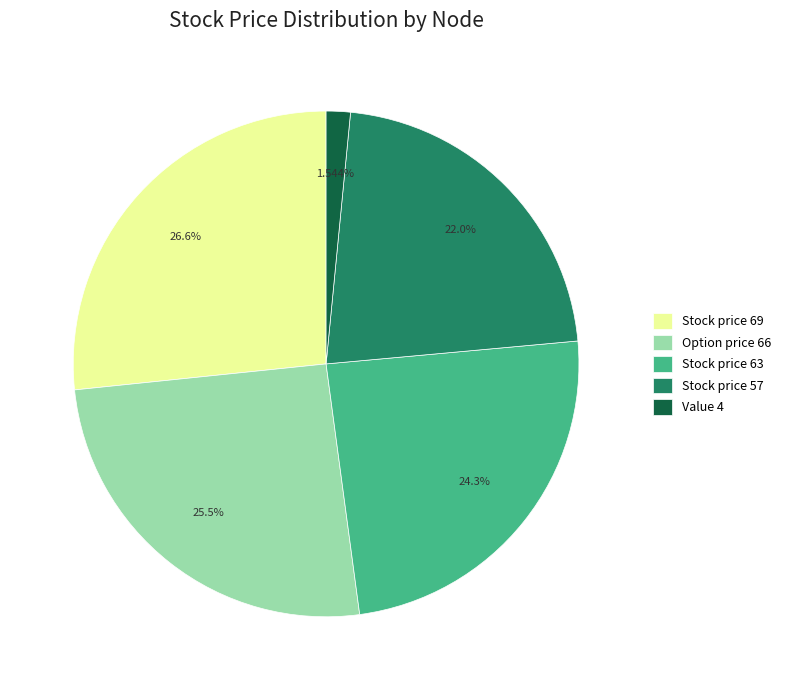

How many slices are in this pie chart?

5